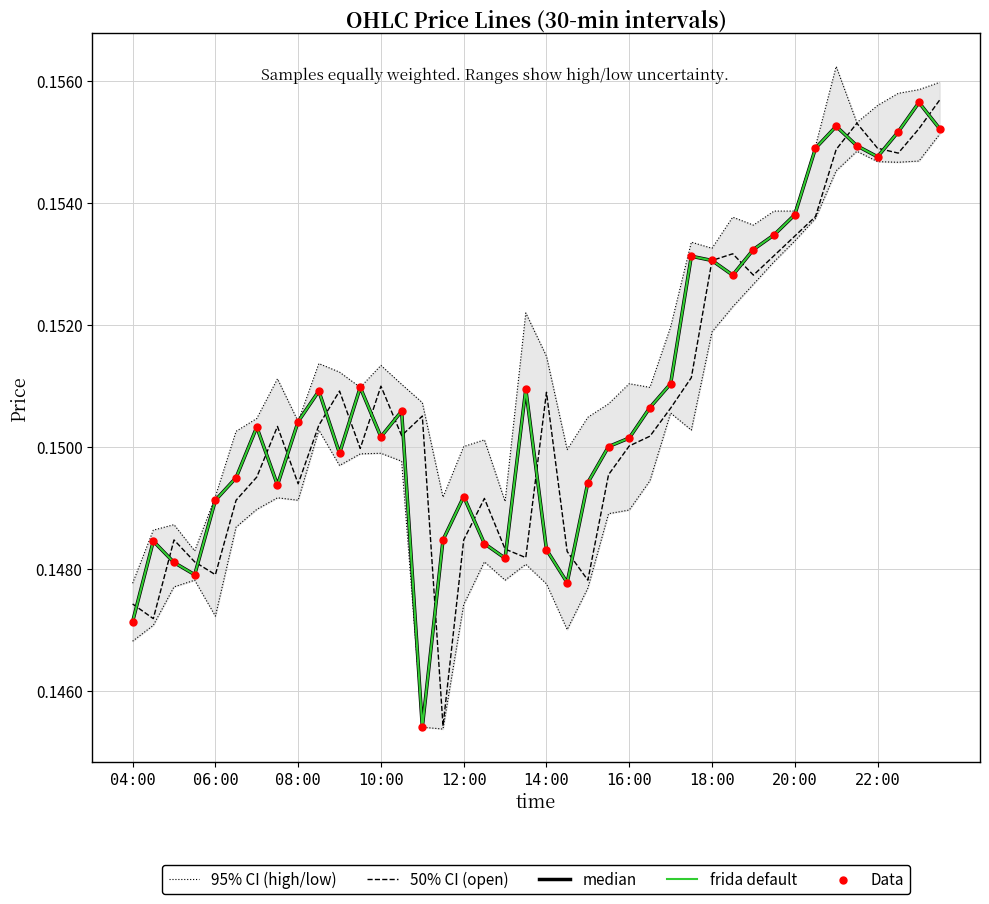

What are all the series names shown in the legend?

95% CI (high/low), 50% CI (open), median, frida default, Data